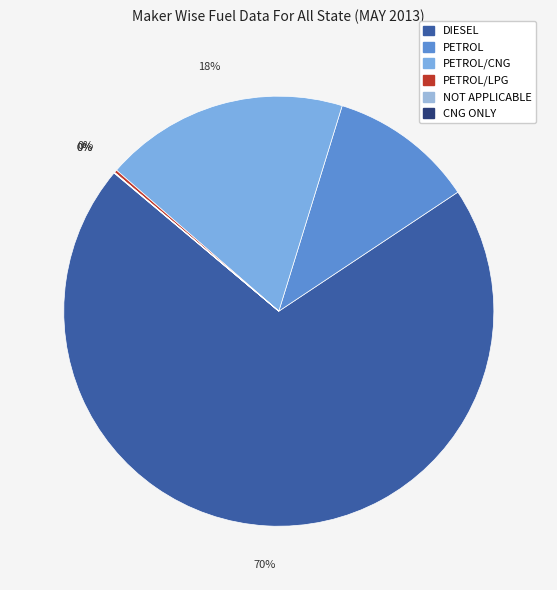

What is the smallest slice in the pie chart?

PETROL/LPG